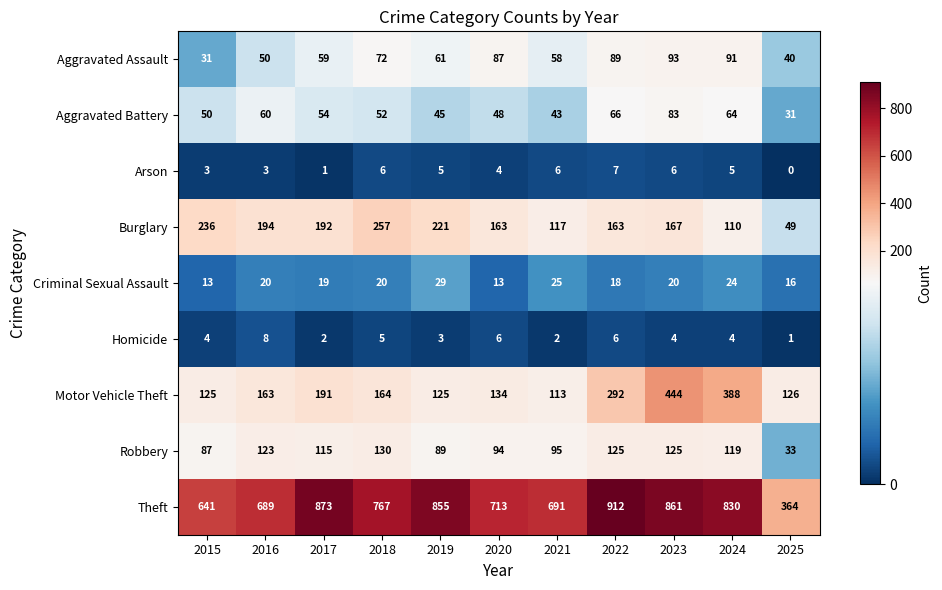

What is the lowest value of the Motor Vehicle Theft series?

113